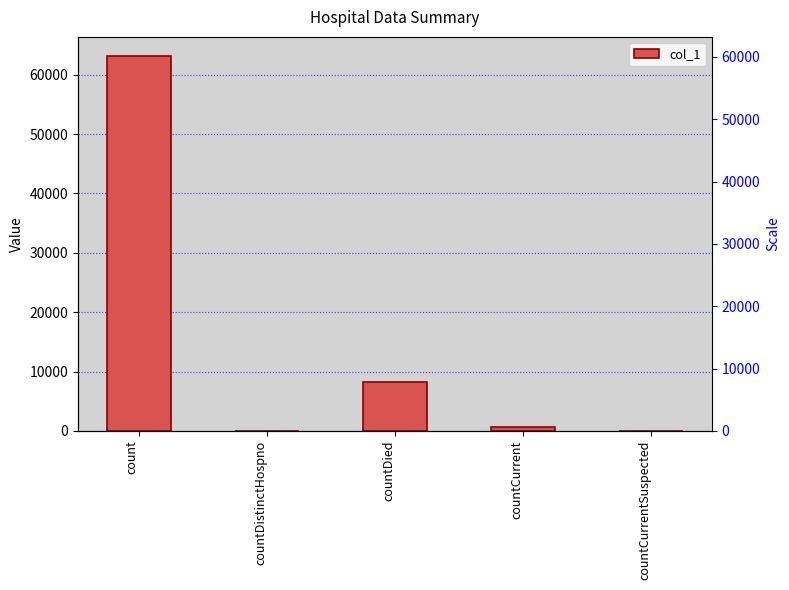

Reading left to right, extract all data points from this chart.

count=63216	countDistinctHospno=0	countDied=8222	countCurrent=704	countCurrentSuspected=0